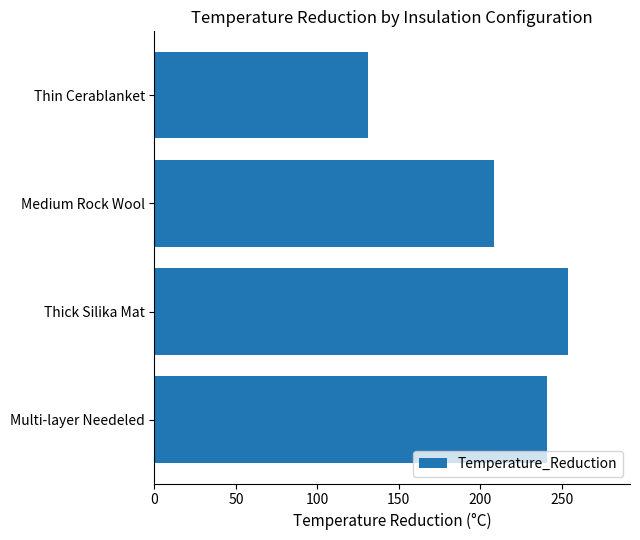

Reading top to bottom, what are all the values shown in this chart?

131.3	208.6	253.9	240.8